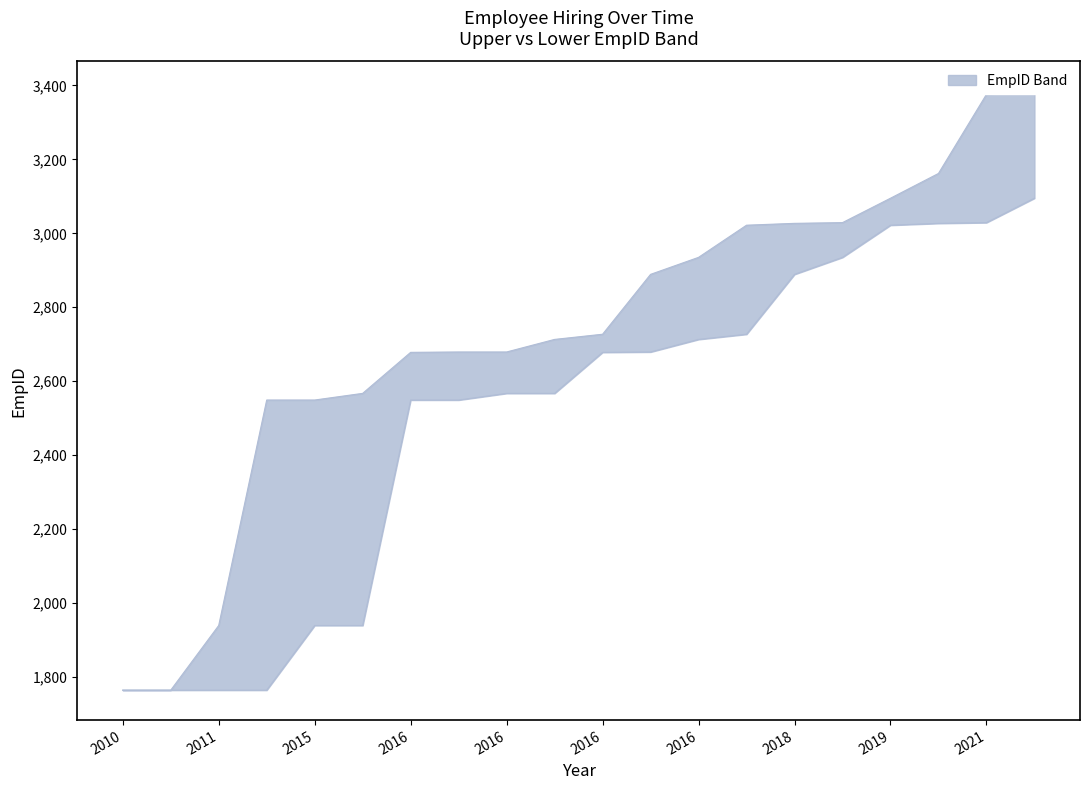

Read the upper value at 2016, to the nearest 50.

2700